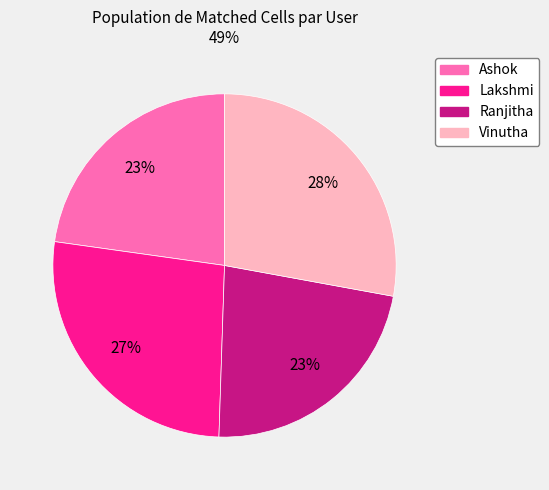

What percentage is the Lakshmi slice, to the nearest percent?

27%